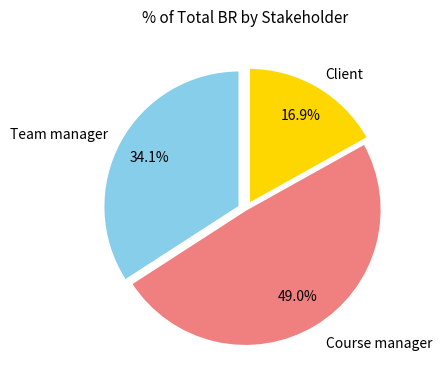

Does any single category account for the majority?

No